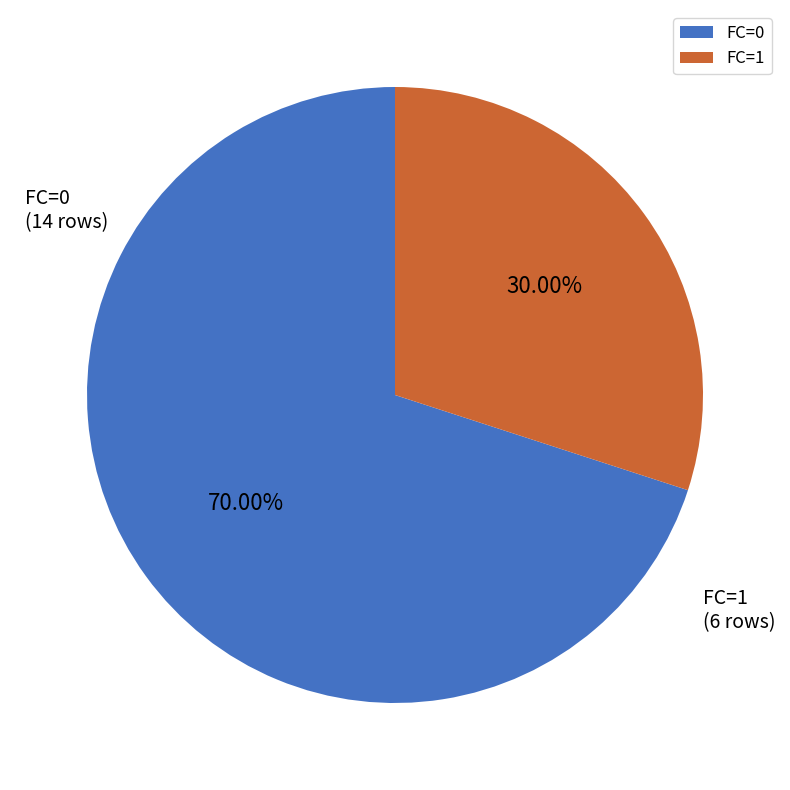

What portion of the pie excludes FC=0?

30.0%